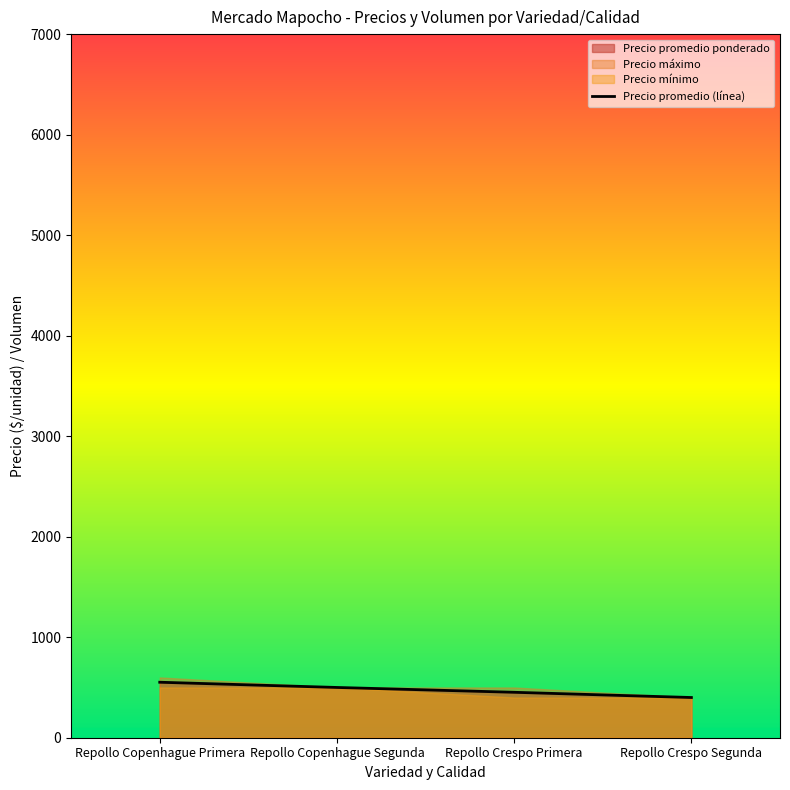

What is the label of the 4th point from the right?

Repollo Copenhague Primera